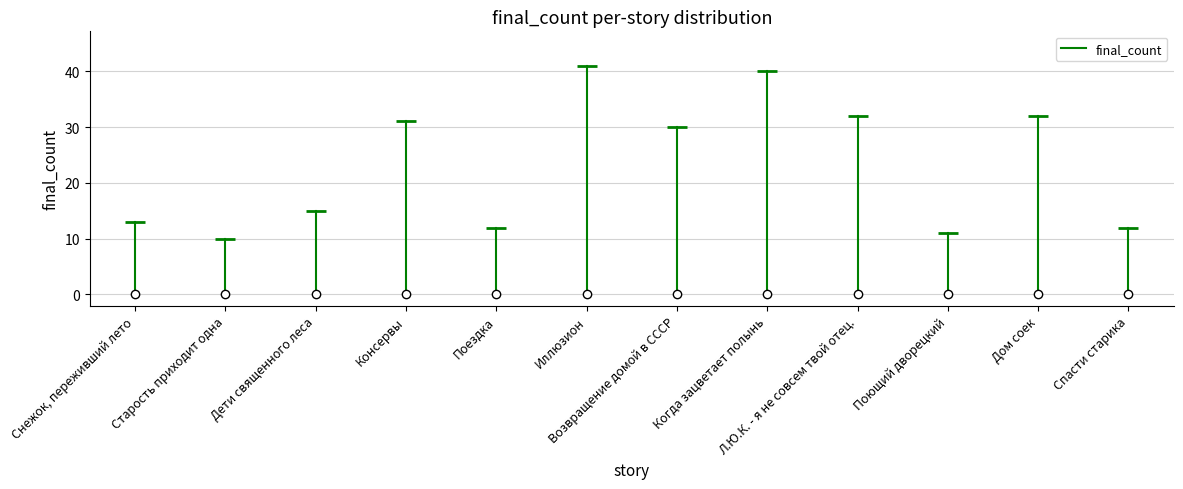

Does the chart display data point markers on the line(s)?

No